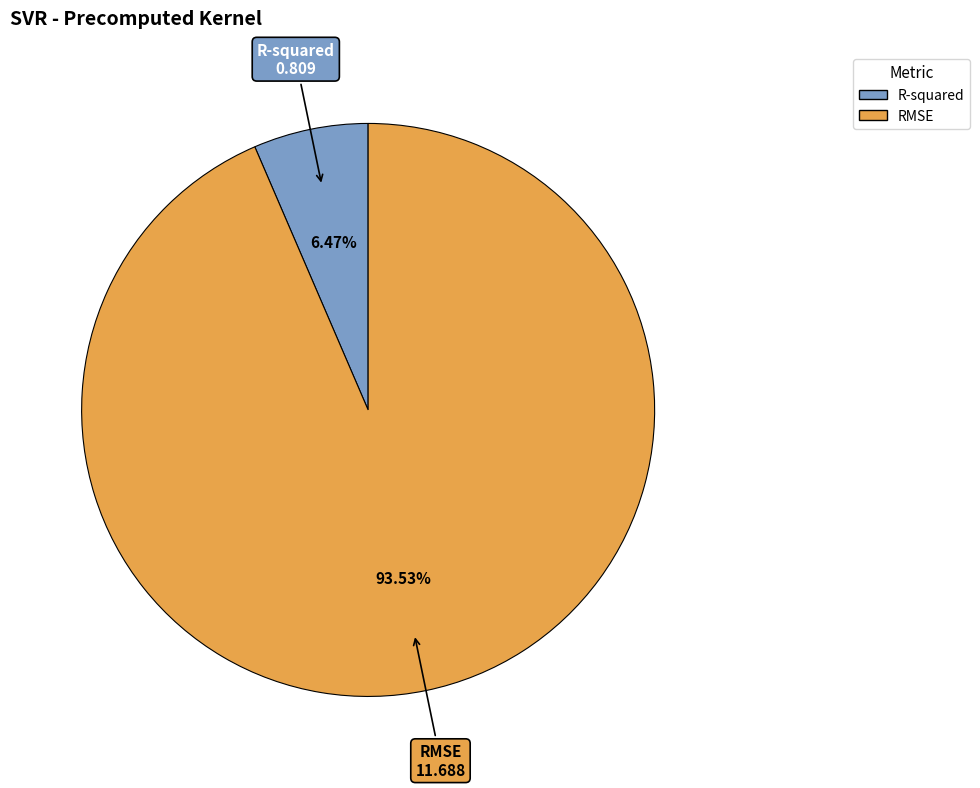

What percentage is the RMSE slice, to the nearest percent?

94%